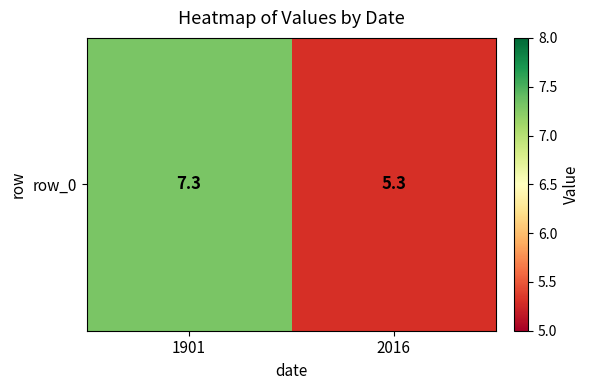

What is the sum of all values?

12.6